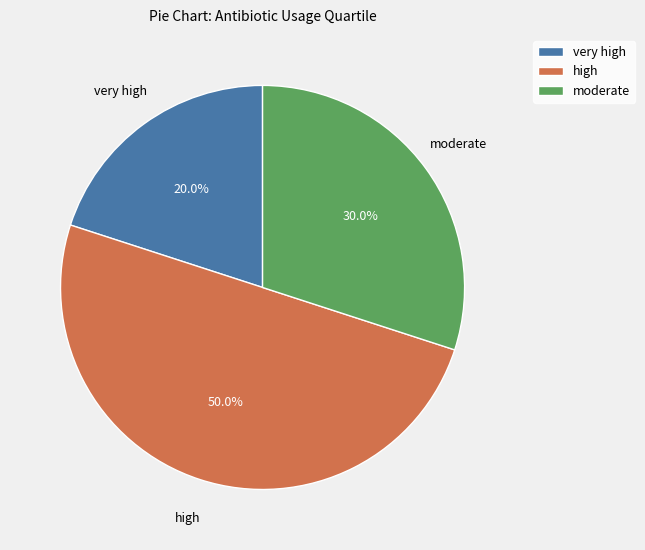

Rank the categories by value from highest to lowest.

high, moderate, very high